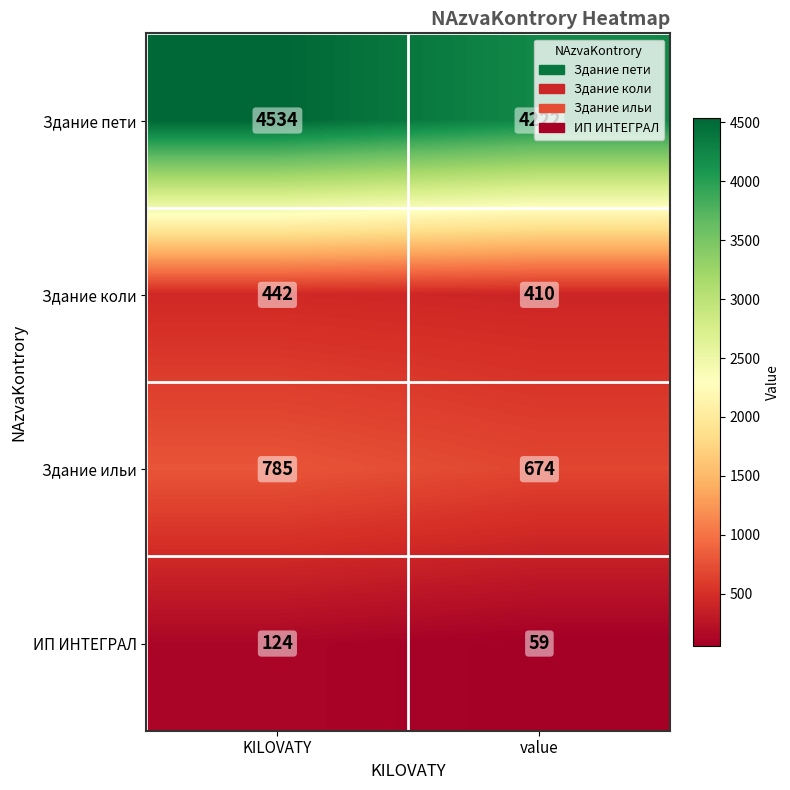

How many data points in Здание коли are less than 442?

1